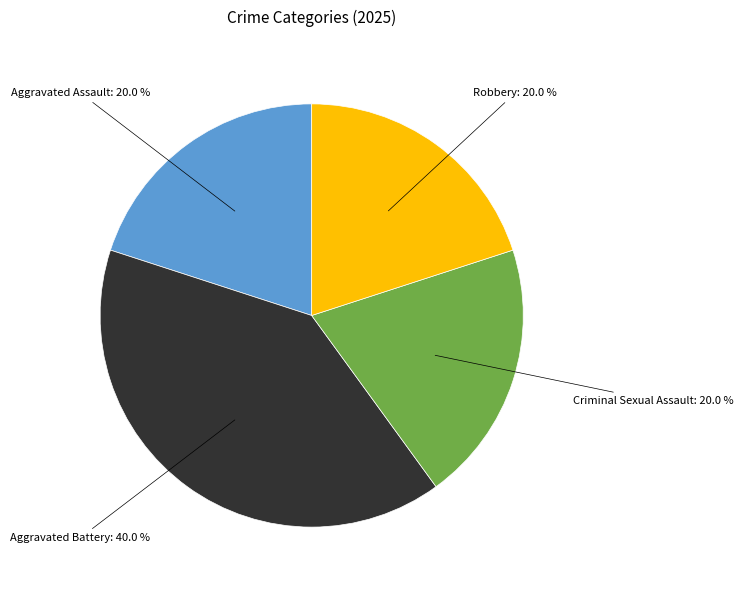

Is there any slice that represents more than half of the pie?

No